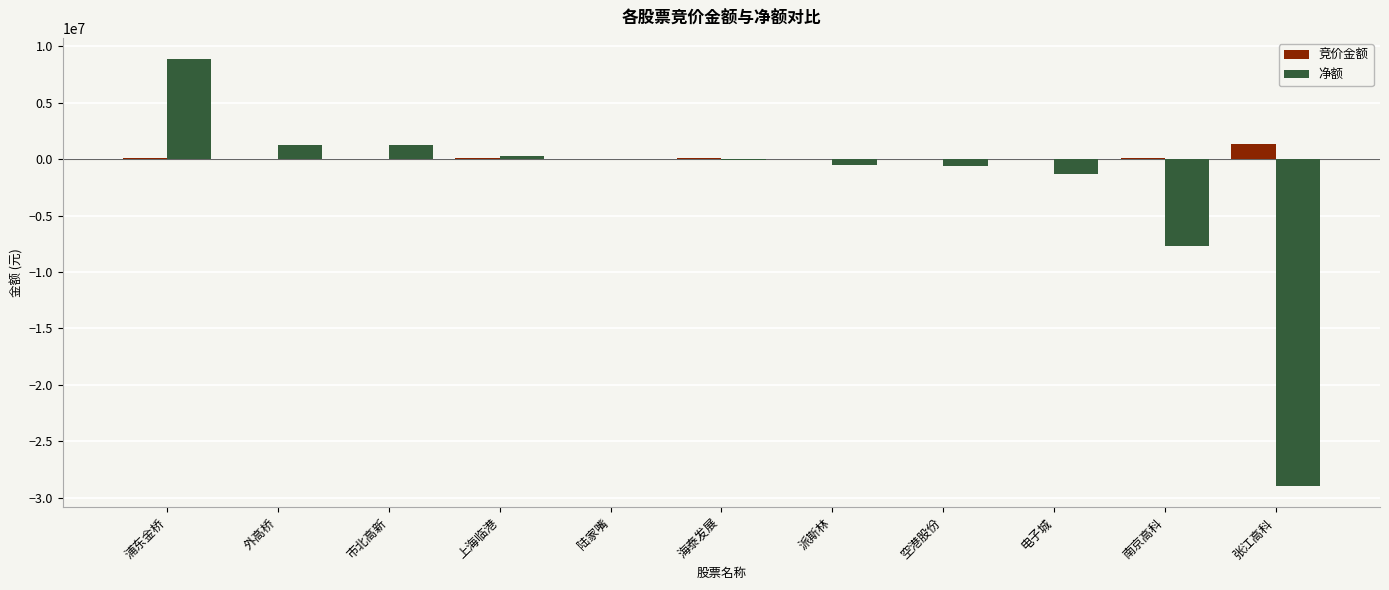

Which series changed the most between 上海临港 and 张江高科?

净额